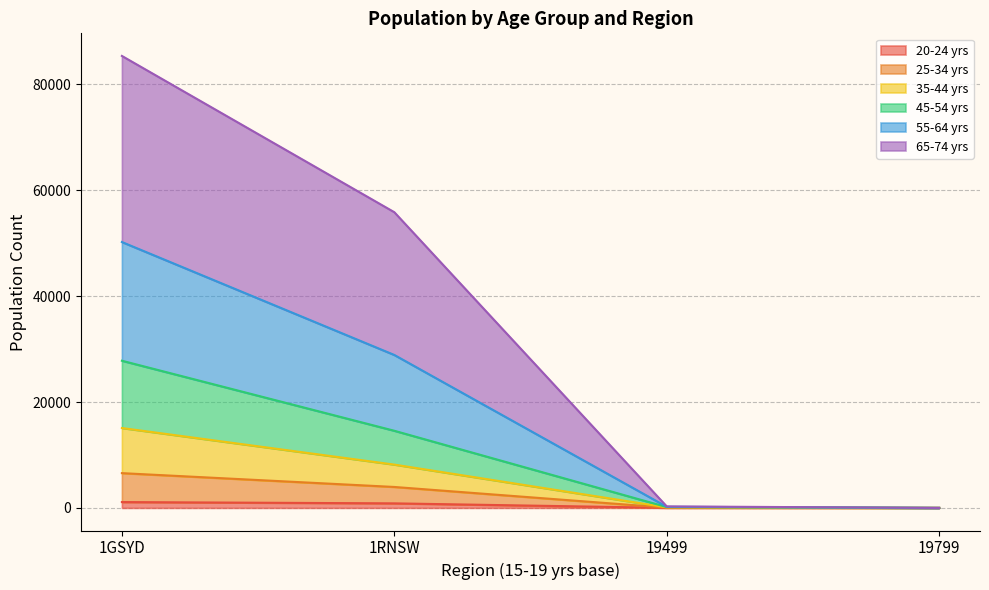

At which label is 20-24 yrs closest to 550?

1RNSW